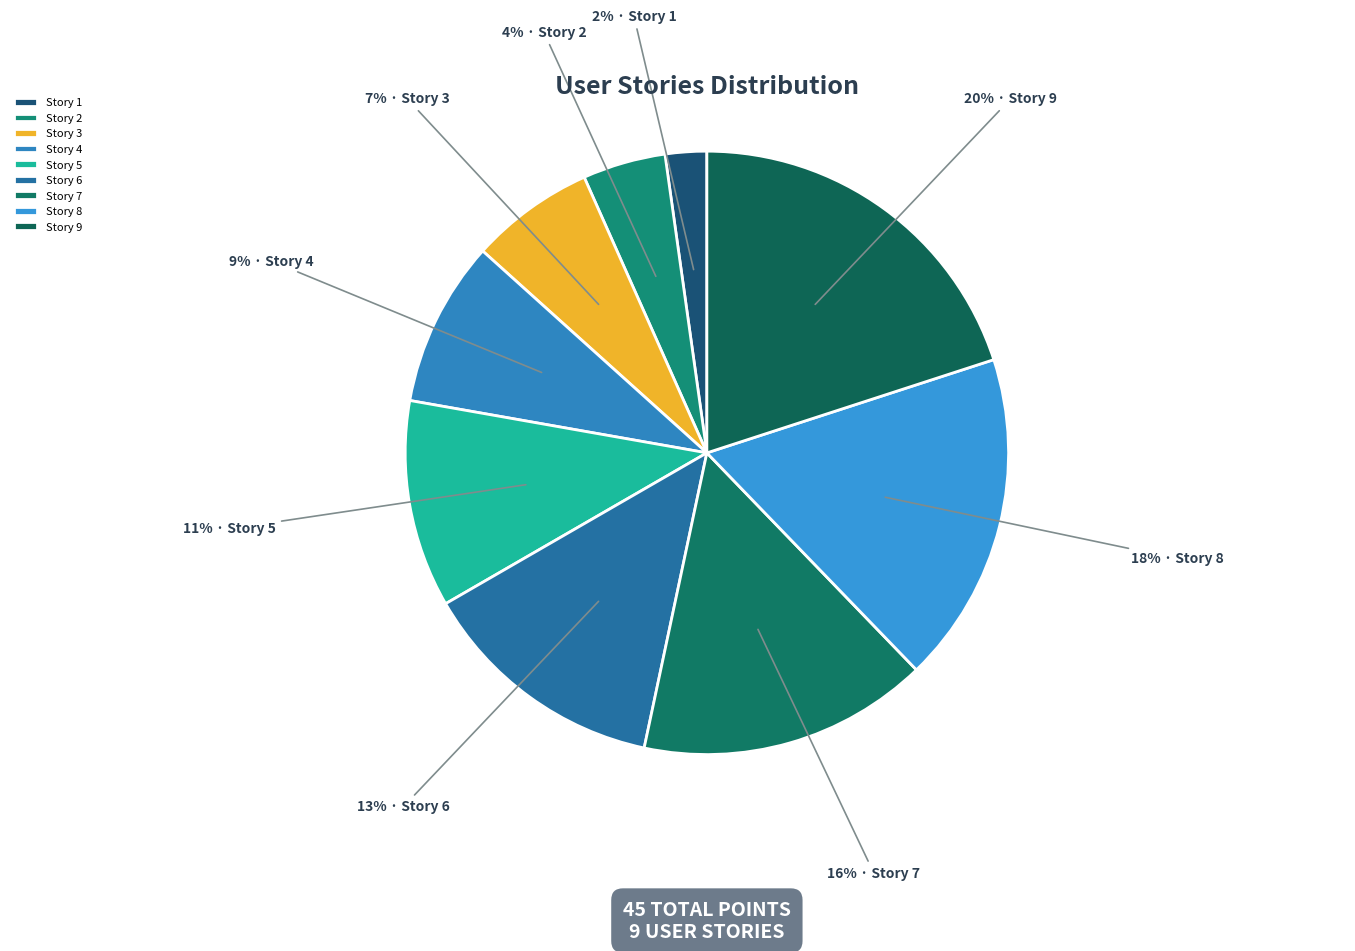

To the nearest percent, what is the combined percentage of Story 5 and Story 6?

24%